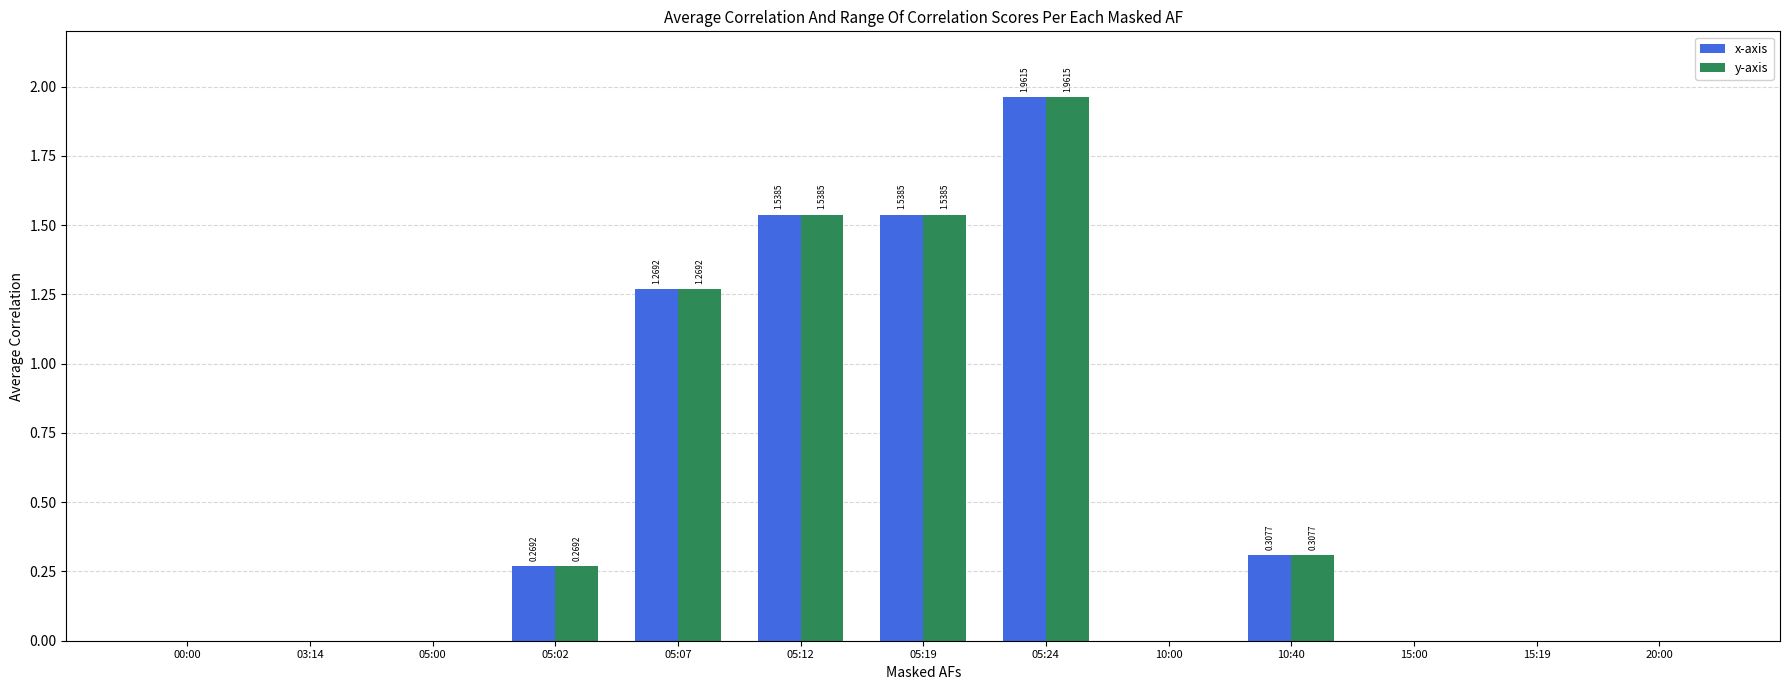

What is the sum of all y-axis values?

6.9